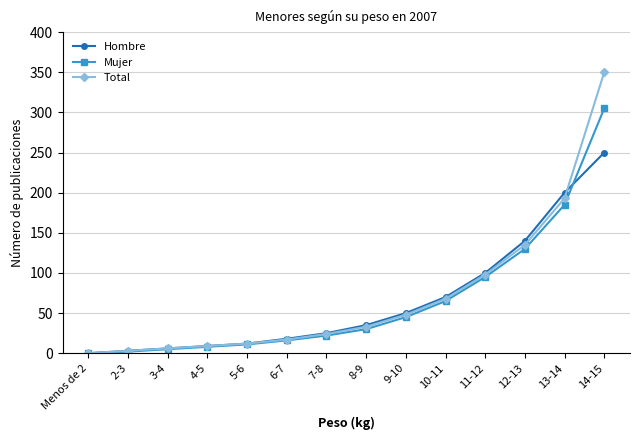

What is the total value across all series at 12-13?

405